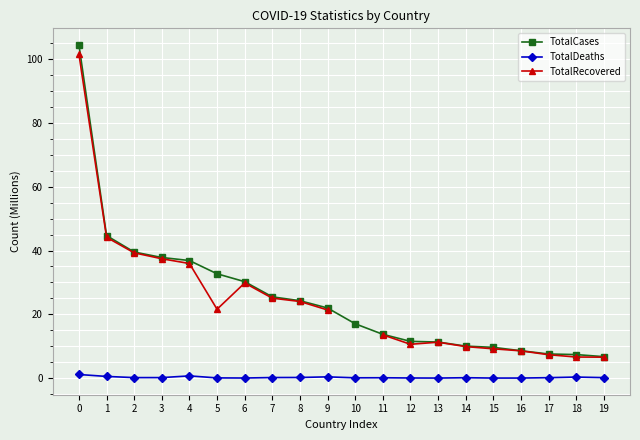

What is the average value of the TotalDeaths series?

0.2